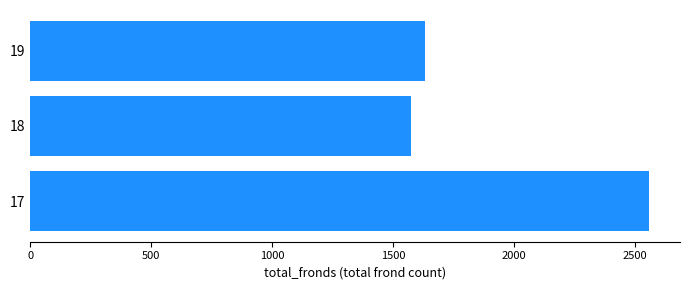

How many values are below 1629?

1